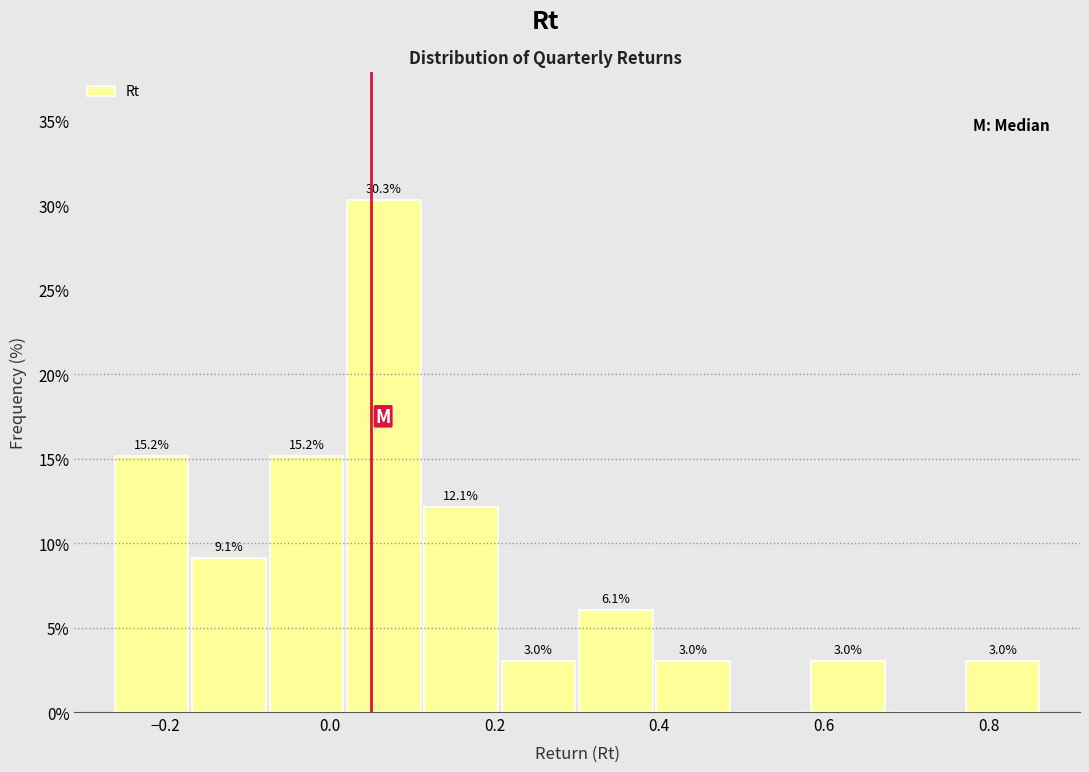

Which range on the x-axis has the tallest bar?

0.02 to 0.12